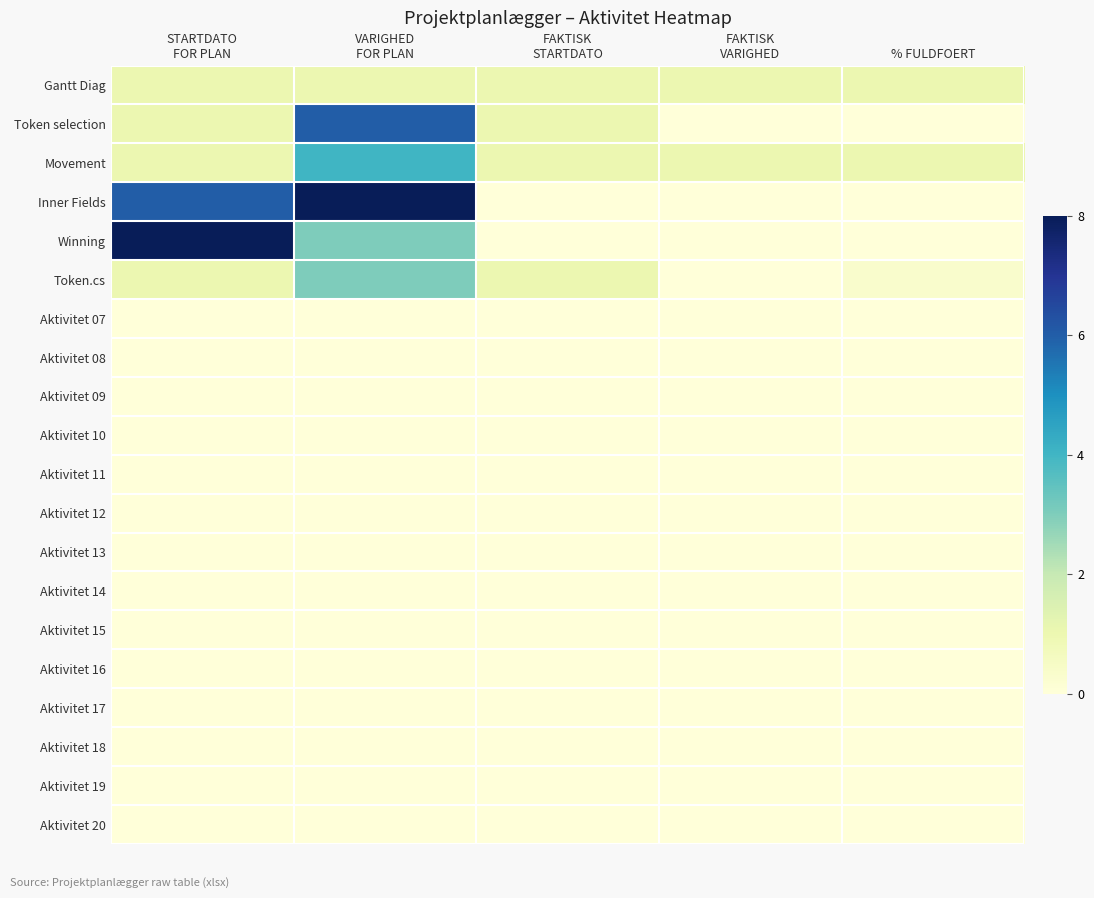

Is it true that Token selection equals 0.0 at FAKTISK VARIGHED?

True